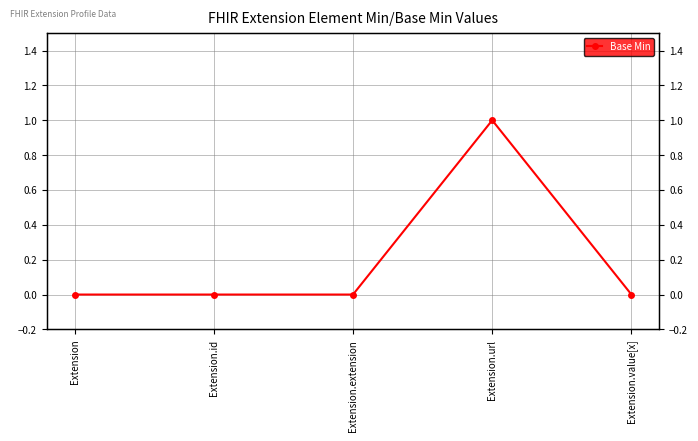

List the labels in order of value, smallest first.

Extension, Extension.id, Extension.extension, Extension.value[x], Extension.url